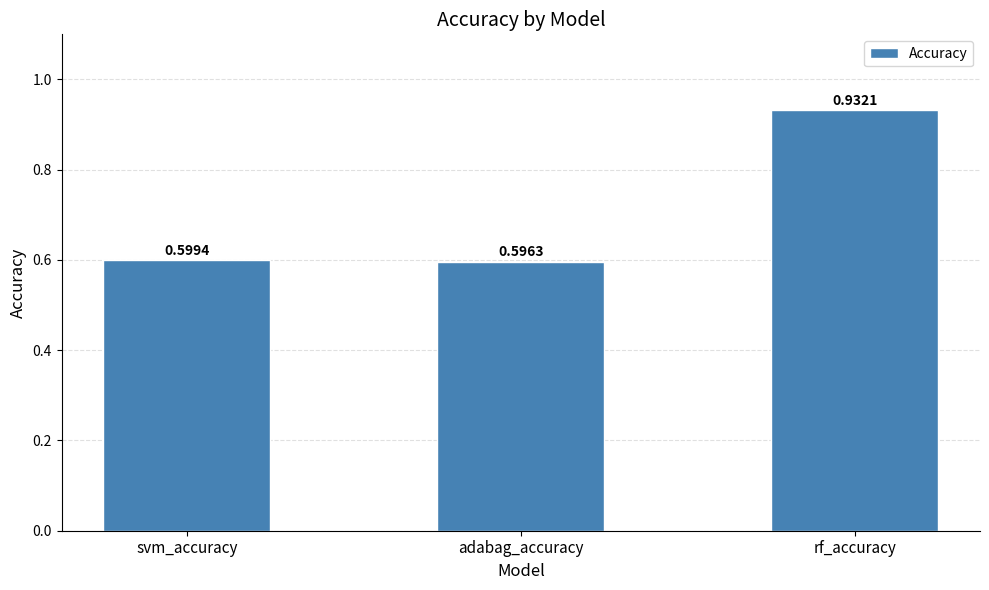

Rank the categories by value from highest to lowest.

rf_accuracy, svm_accuracy, adabag_accuracy